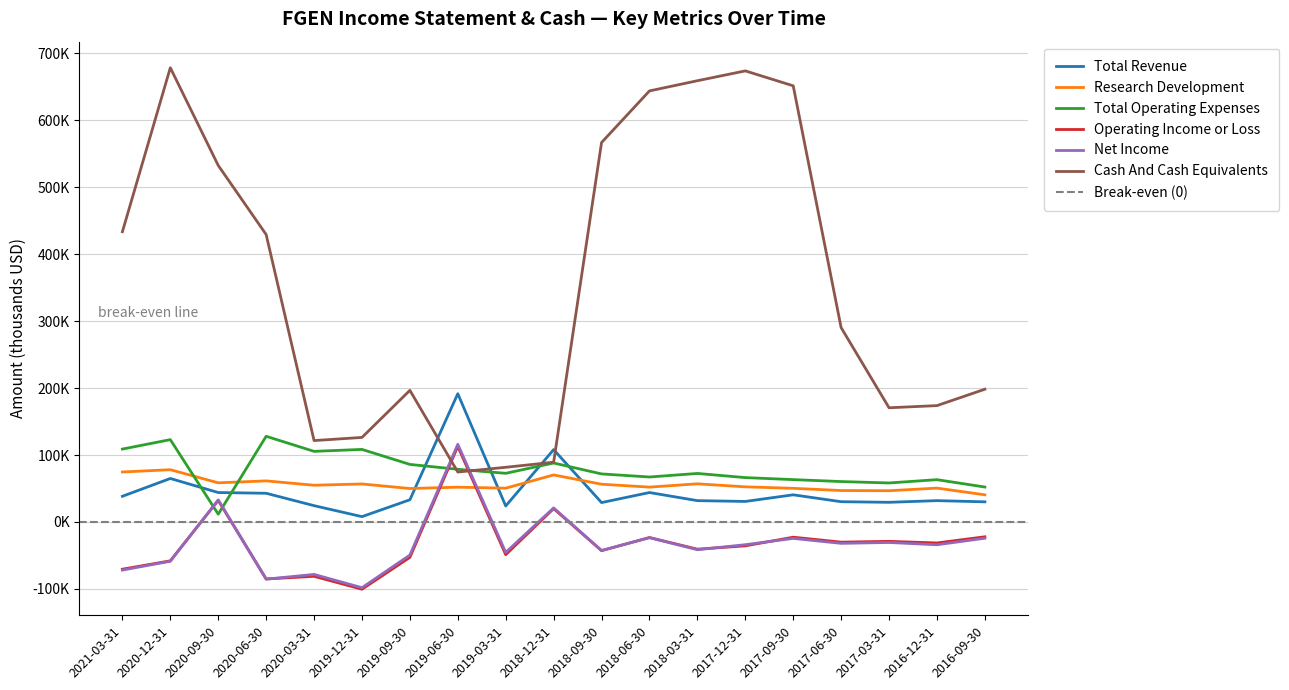

Which series changed the most between 2021-03-31 and 2020-03-31?

Cash And Cash Equivalents